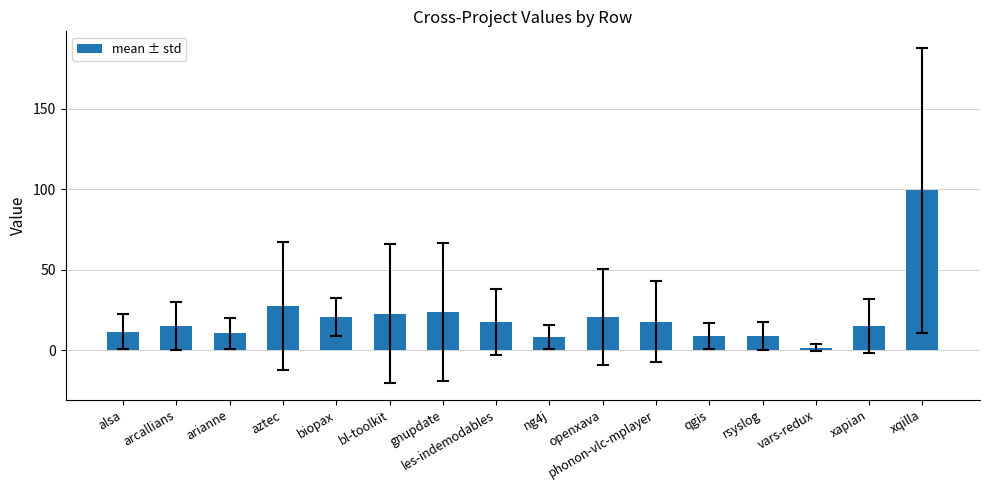

True or false: the data shows 18.6 at aztec.

False